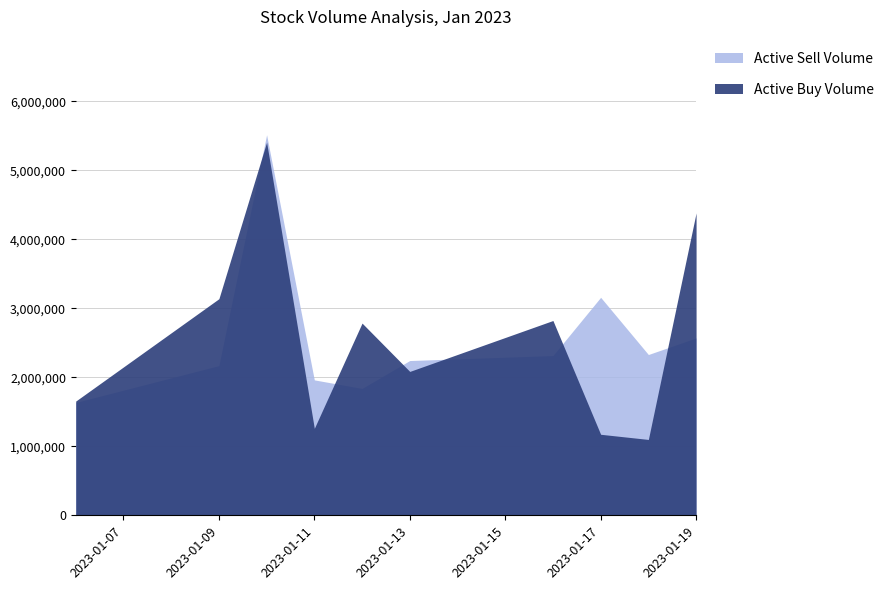

Where do active_sell_volume and active_buy_volume first cross each other?

2023-01-09 and 2023-01-10